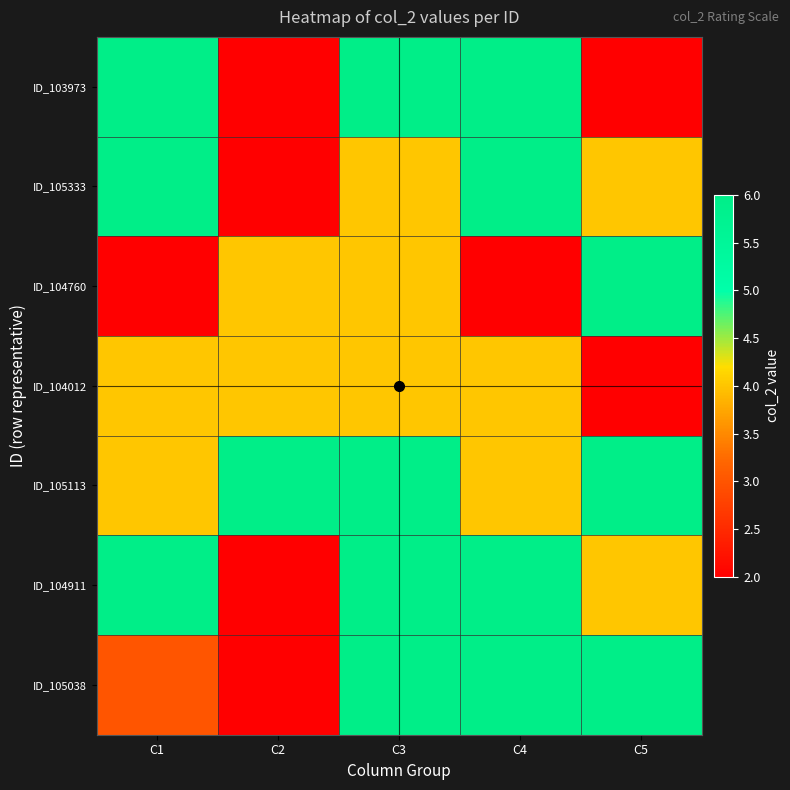

Rank the series by their maximum value, from lowest to highest.

ID_104012, ID_103973, ID_105333, ID_104760, ID_105113, ID_104911, ID_105038